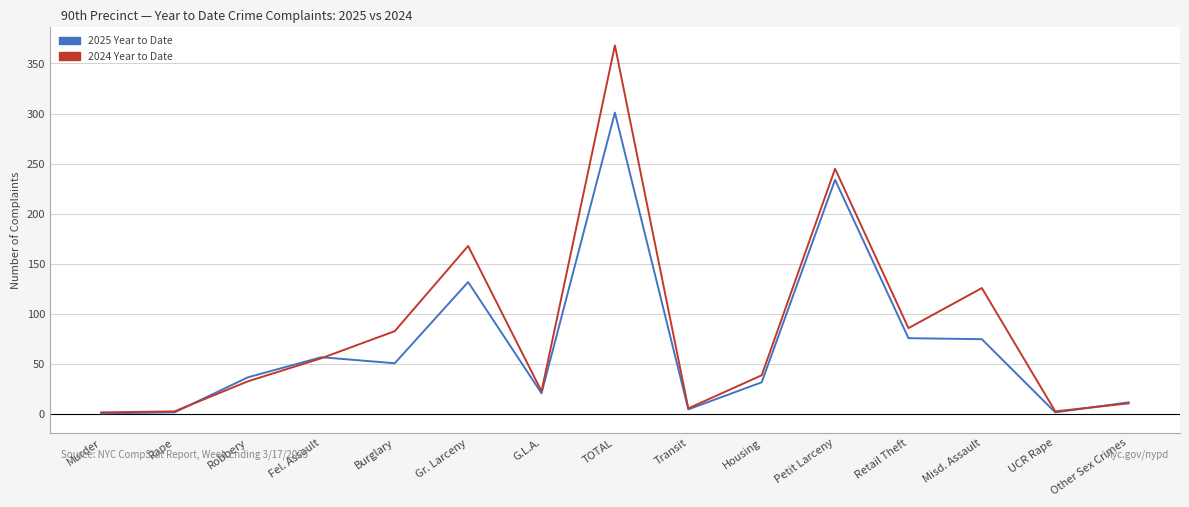

In 2024 Year to Date, how many points are higher than both neighbors (excluding endpoints)?

4